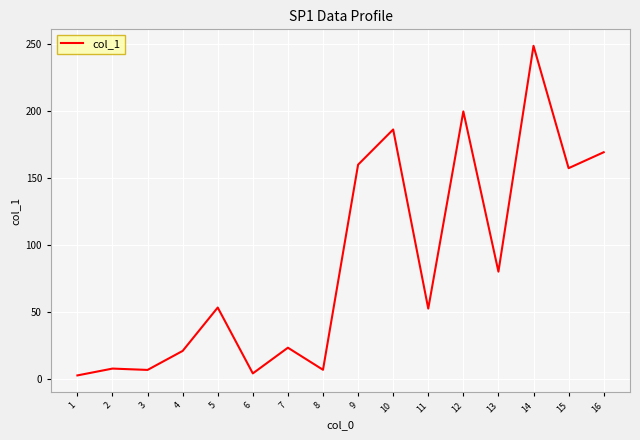

The chart shows a value of 4.0 at 6. True or false?

True